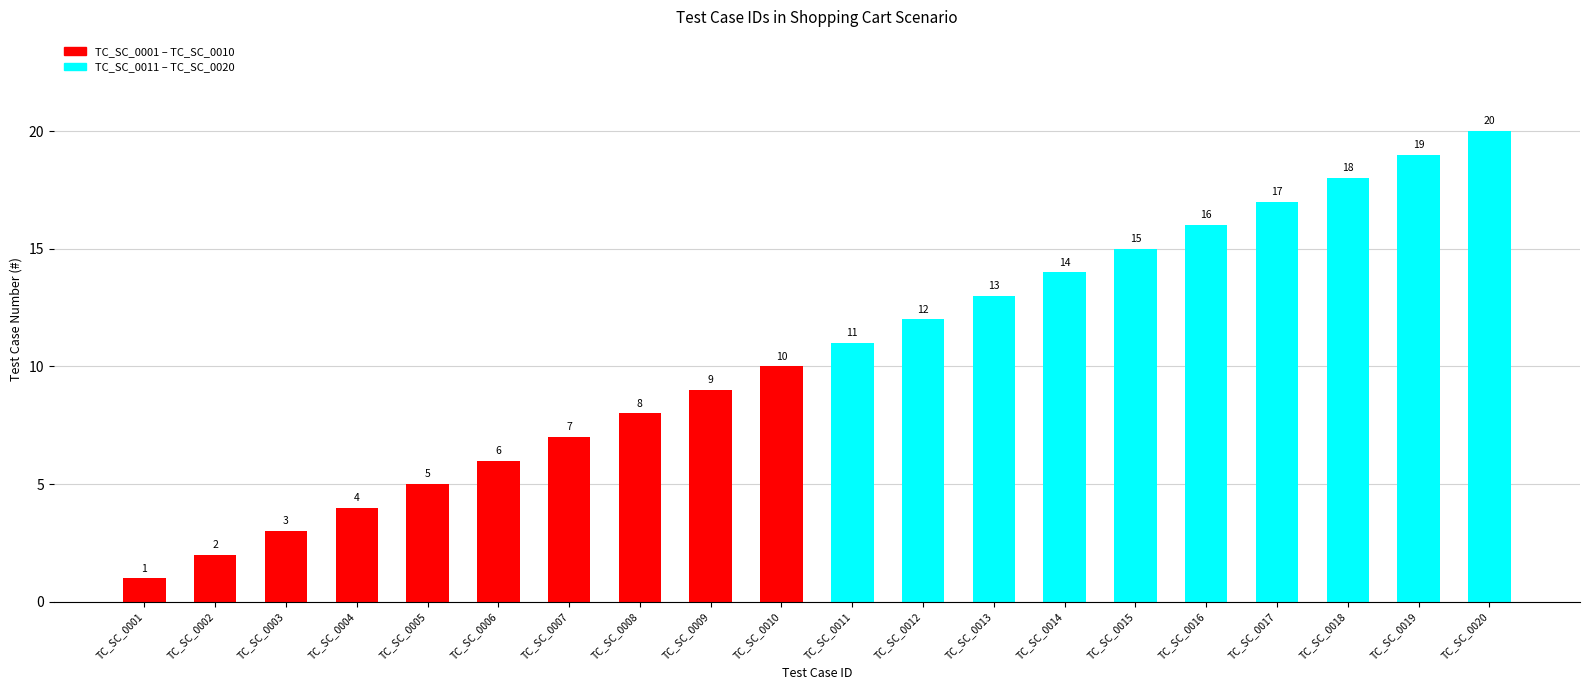

Approximately how many times larger is the value at TC_SC_0017 compared to TC_SC_0015?

1.1